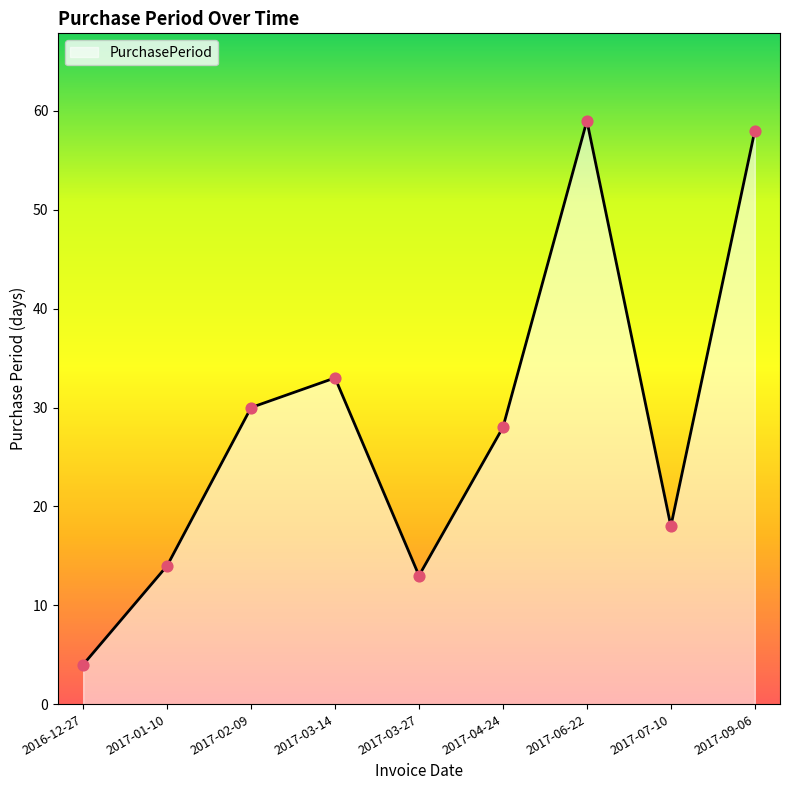

Which has a higher value, 2017-07-10 or 2017-04-24?

2017-04-24